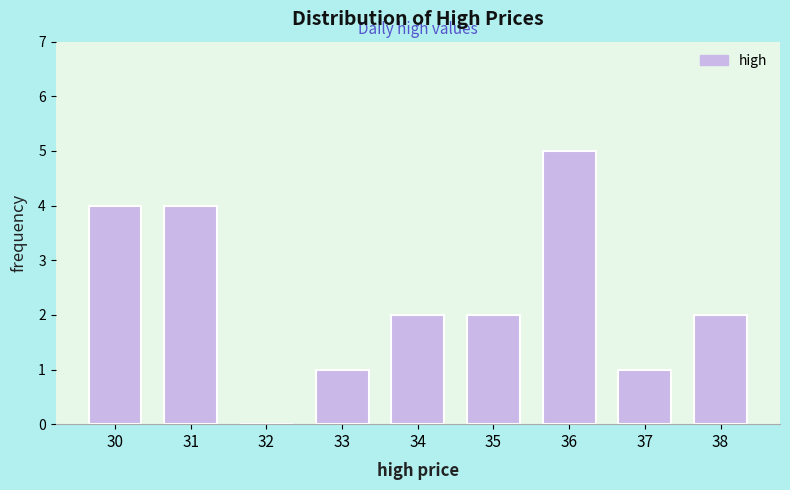

Reading left to right, transcribe all the data shown in this chart.

30=4	31=4	32=0	33=1	34=2	35=2	36=5	37=1	38=2